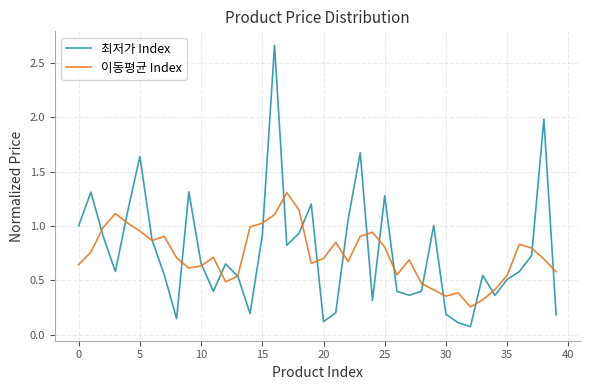

How many intersections are there between 이동평균 Index and 최저가 Index?

21